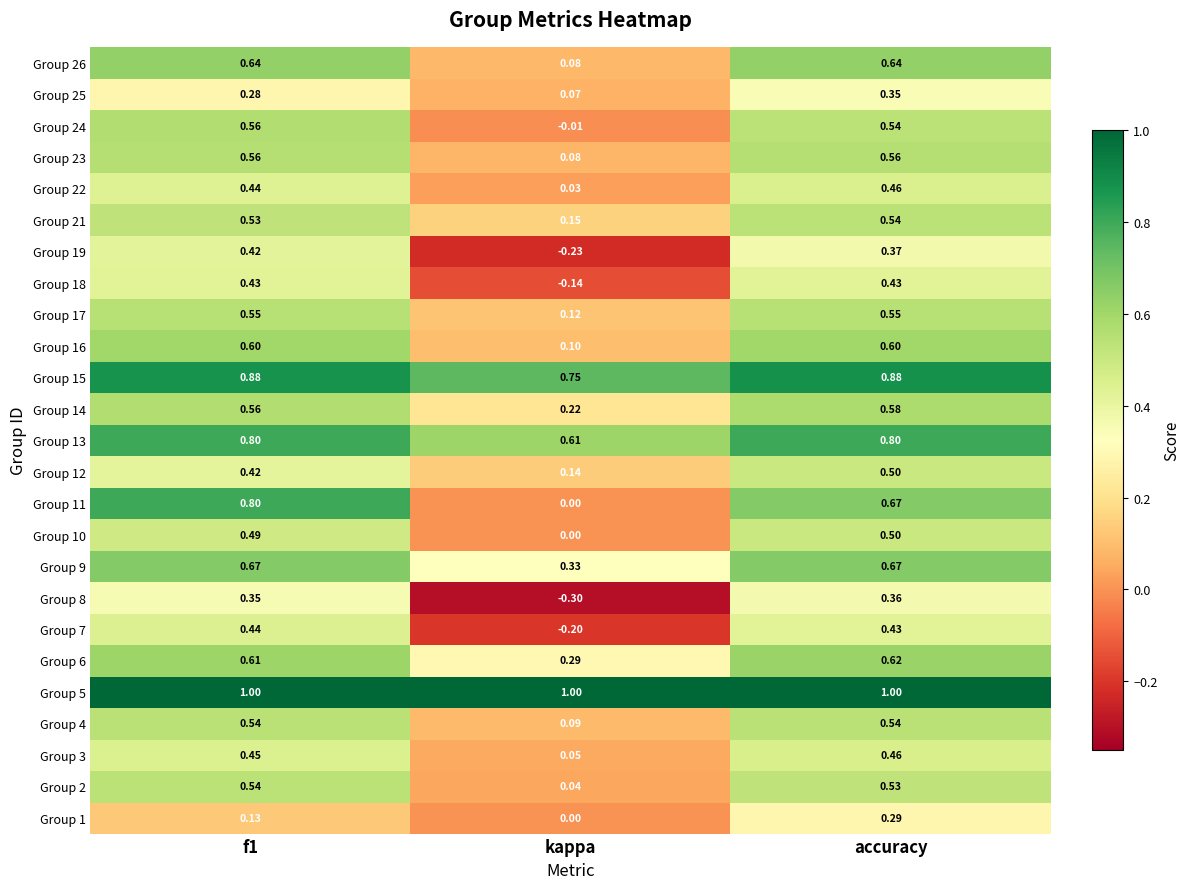

Which category has the lowest value across all series?

kappa